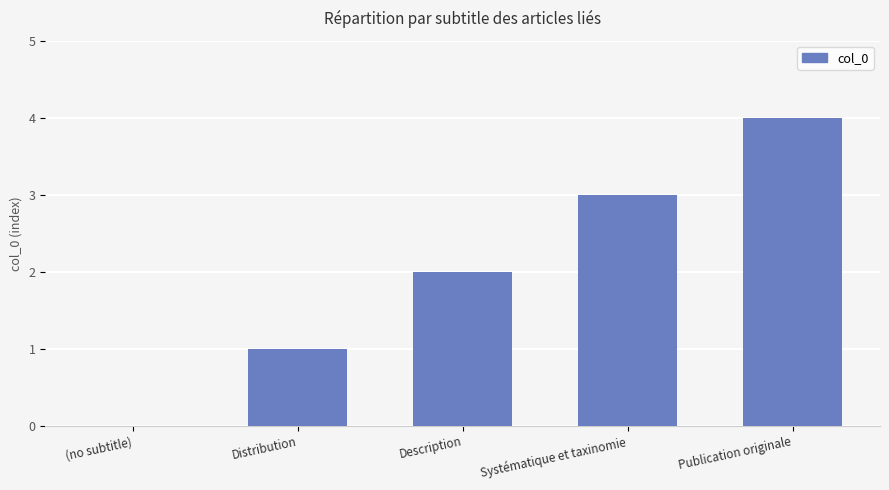

Count the number of categories in the chart.

5